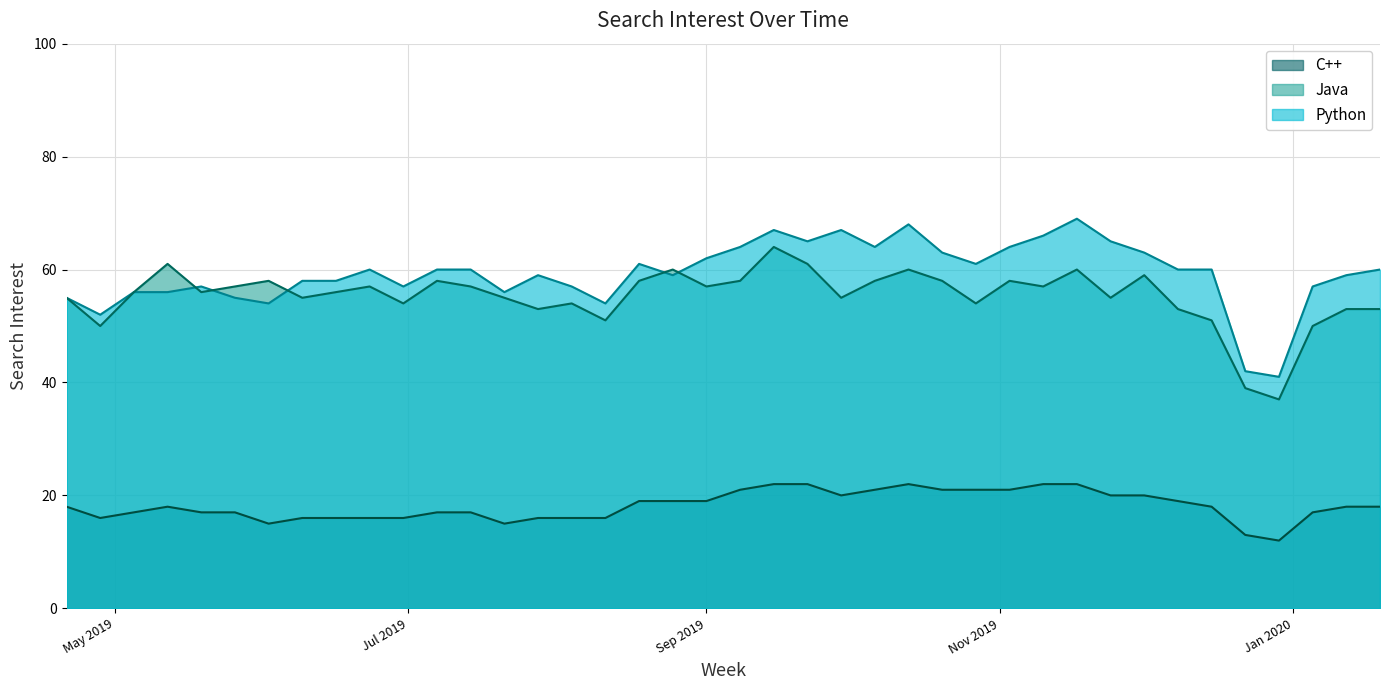

True or false: C++ and Java intersect in this chart.

False